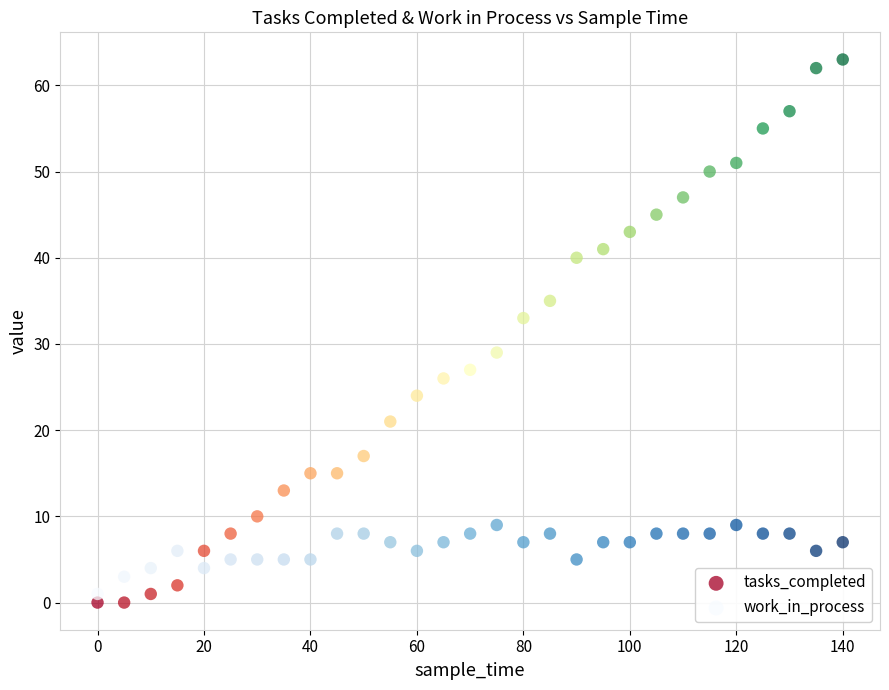

What is the X range (max minus min) for the scatter plot?

140